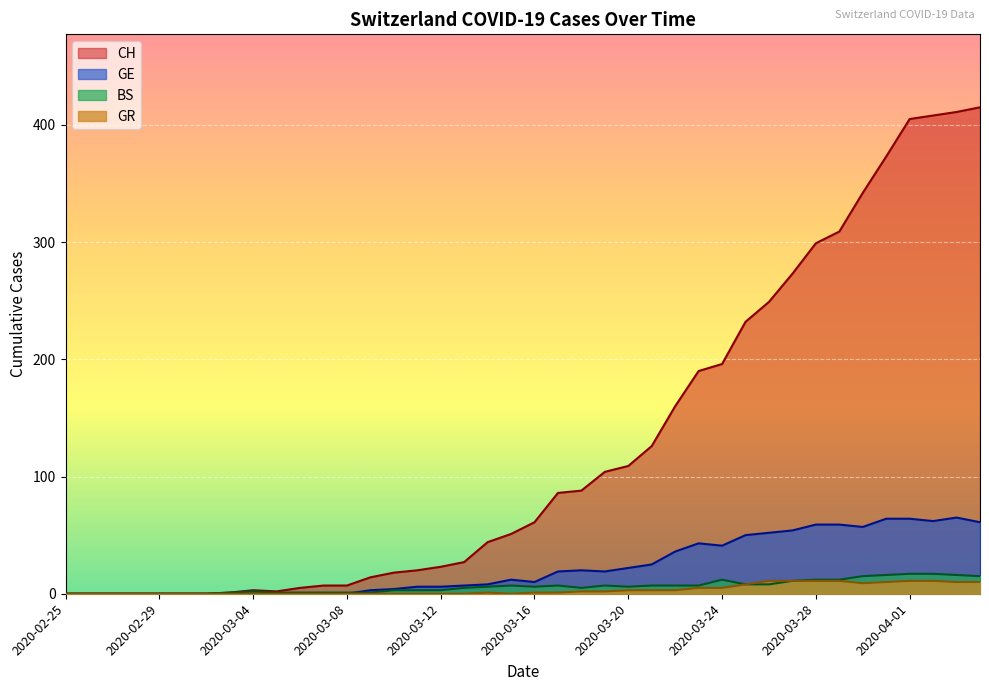

True or false: CH and BS intersect in this chart.

False